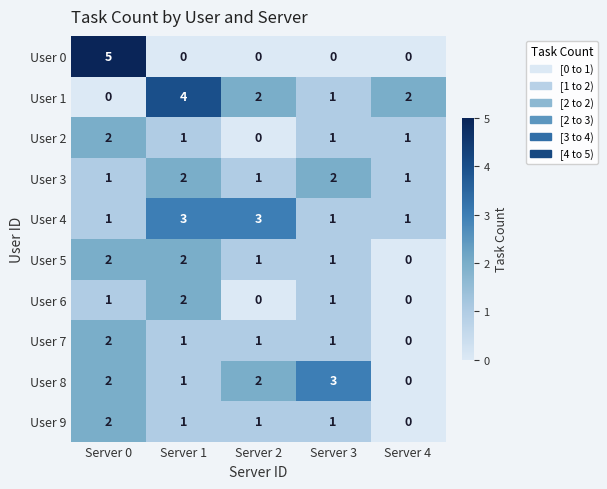

What is the sum of the User 1 values at Server 4 and Server 1?

6